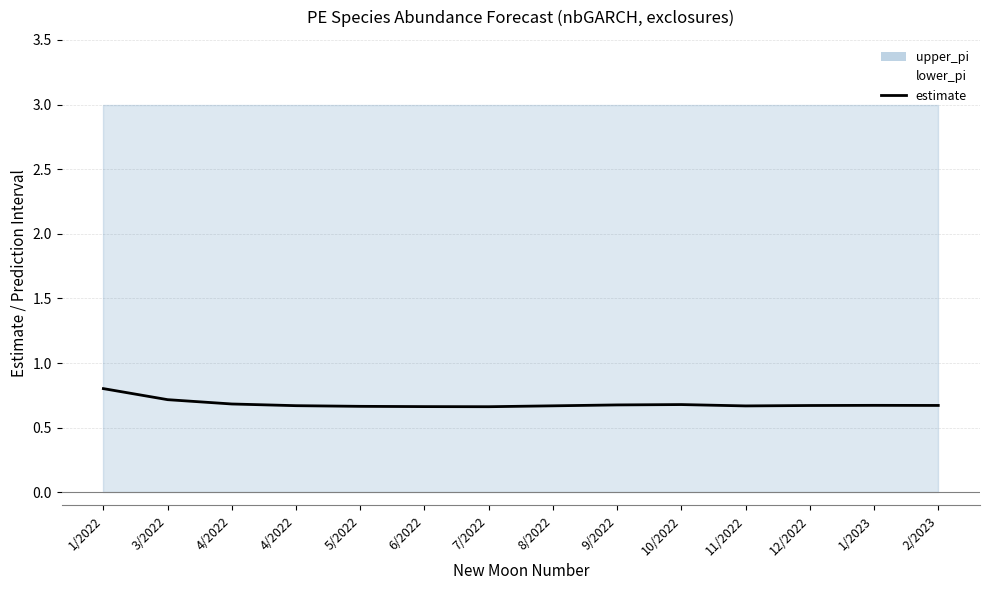

What is the maximum value shown in the chart?

0.8